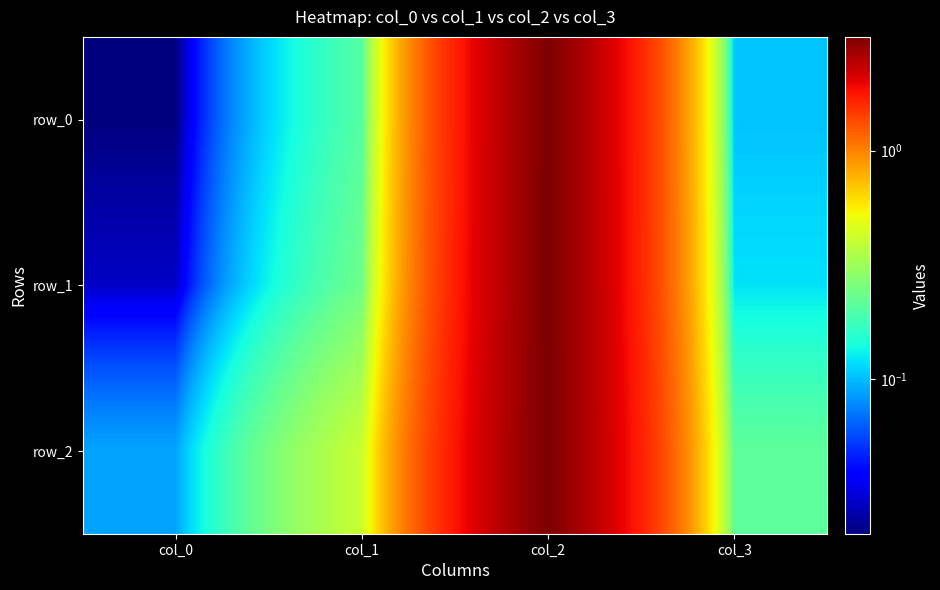

Reading right to left, what are all the values shown in this chart?

row_0: col_3=0.1	col_2=3.1	col_1=0.2	col_0=0.0
row_1: col_3=0.1	col_2=3.1	col_1=0.2	col_0=0.0
row_2: col_3=0.2	col_2=3.1	col_1=0.4	col_0=0.1